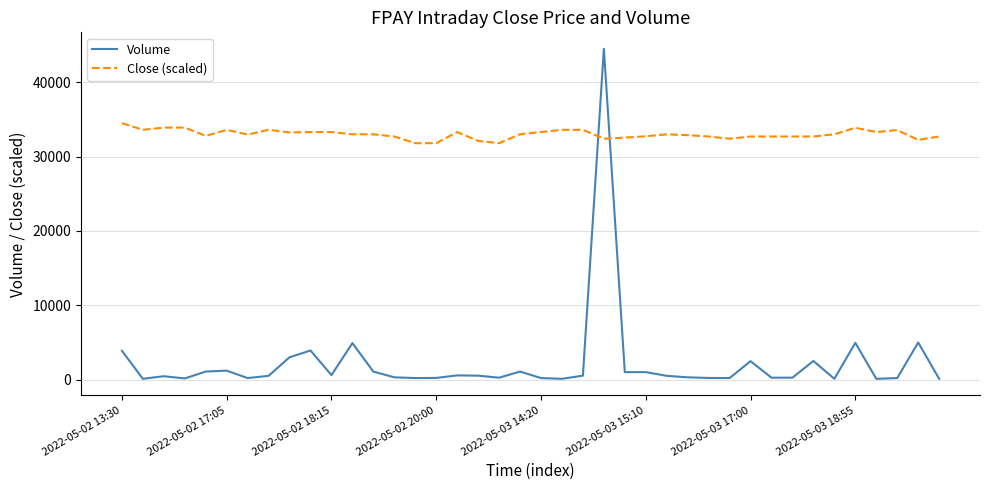

What are all the series names shown in the legend?

Volume, Close (scaled)